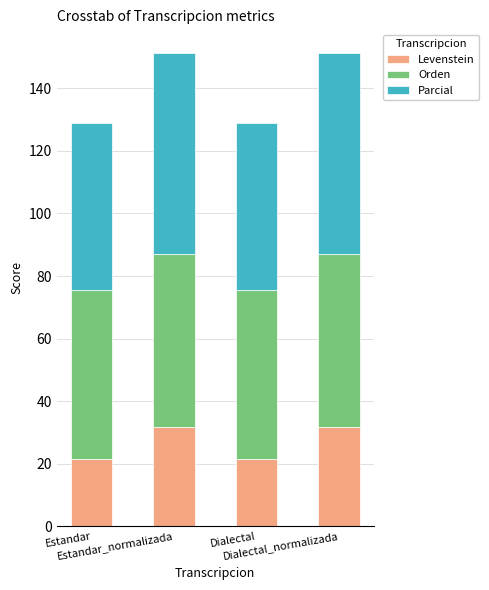

What is the maximum value for Levenstein?

31.7